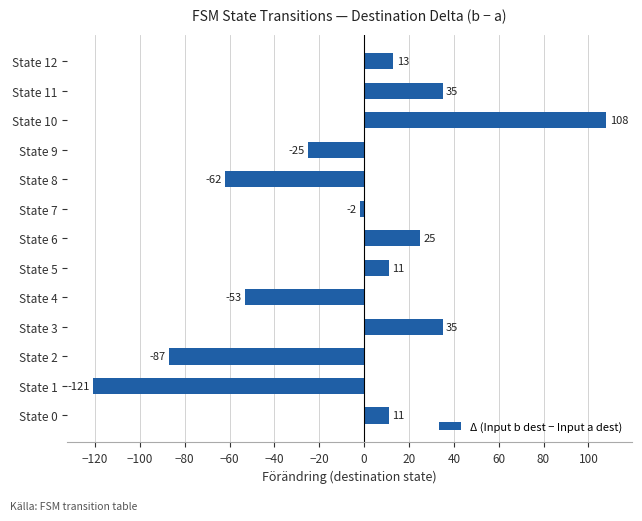

What is the change in value from State 9 to State 10?

+133